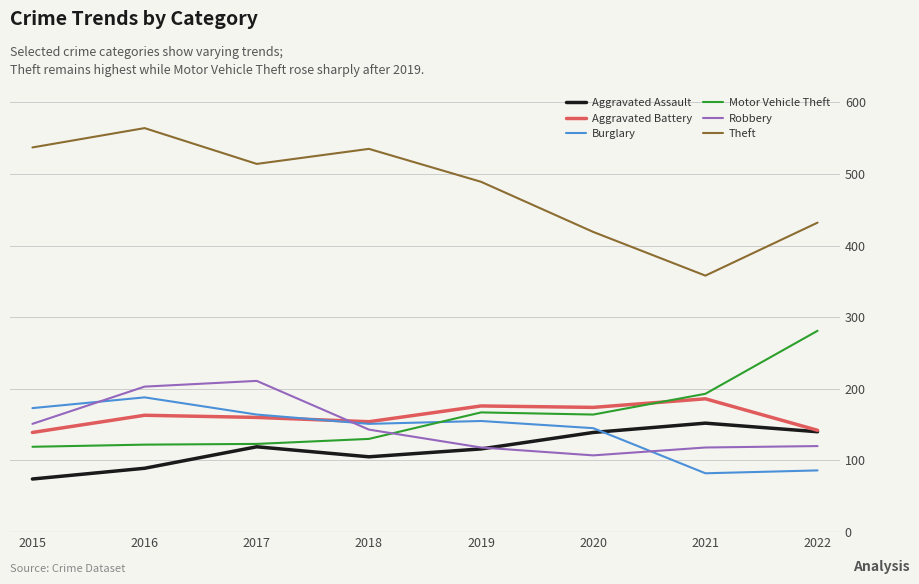

True or false: Theft has a value of 803 at 2019.

False